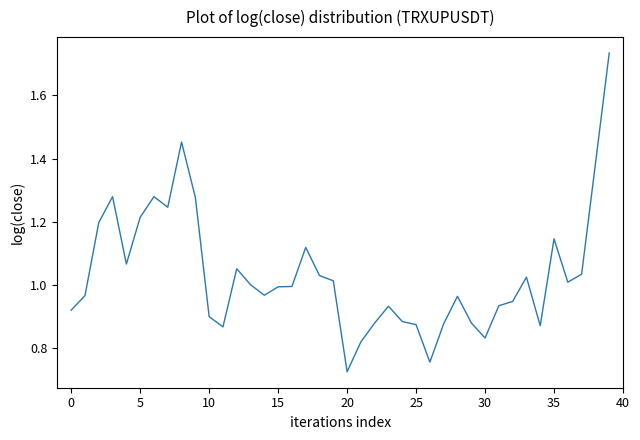

Which category has the lowest value across all series?

20